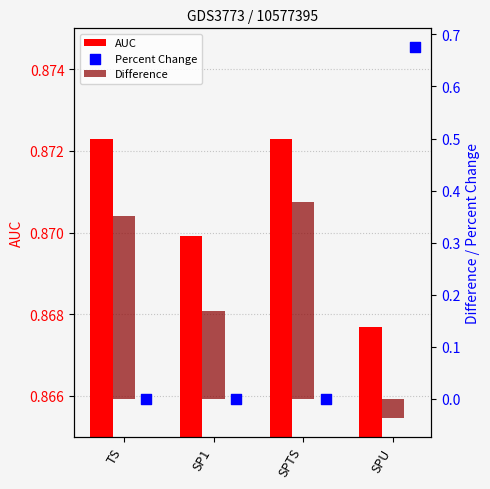

What is the total value across all series at SPU?

1.5